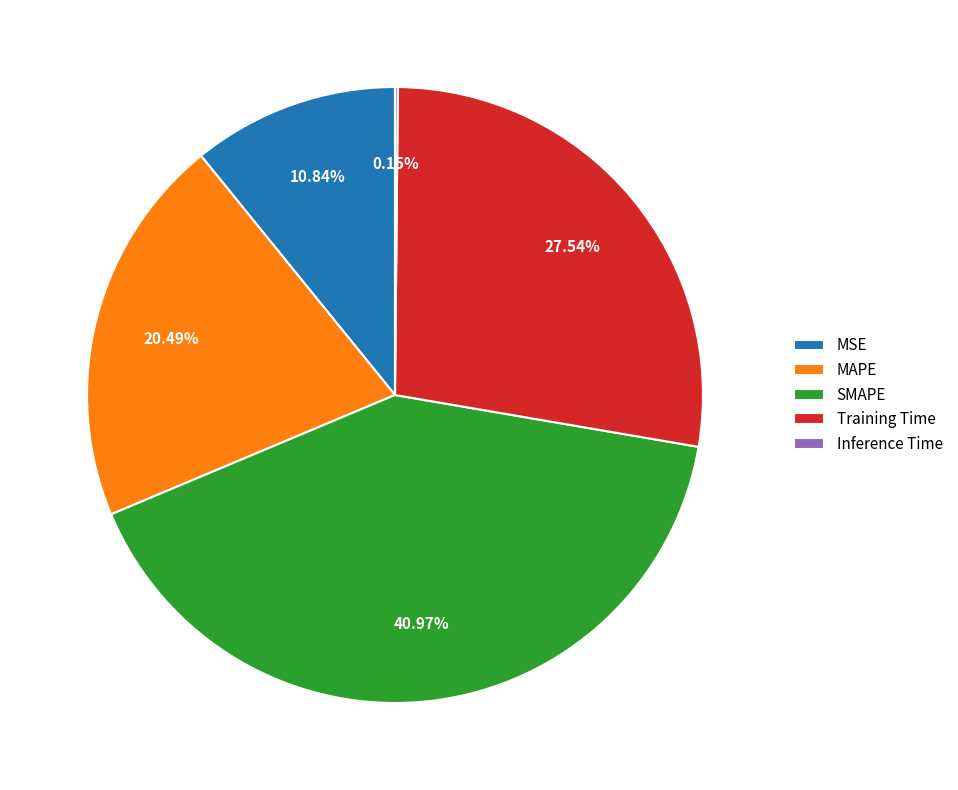

To the nearest percent, what portion does MAPE represent?

20%